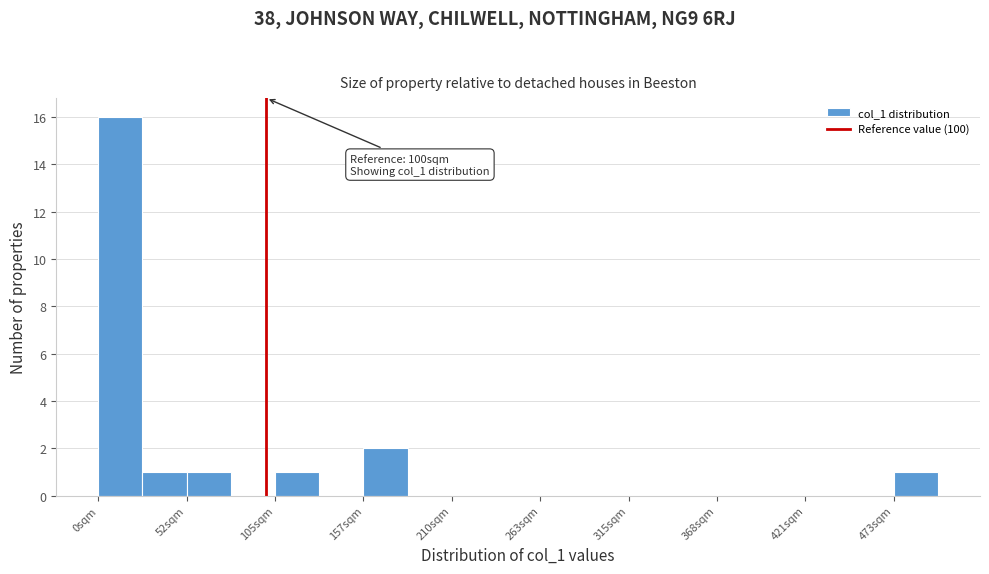

Around what value on the x-axis is the tallest bar? Give the approximate position of its centre, as read against the axis.

10